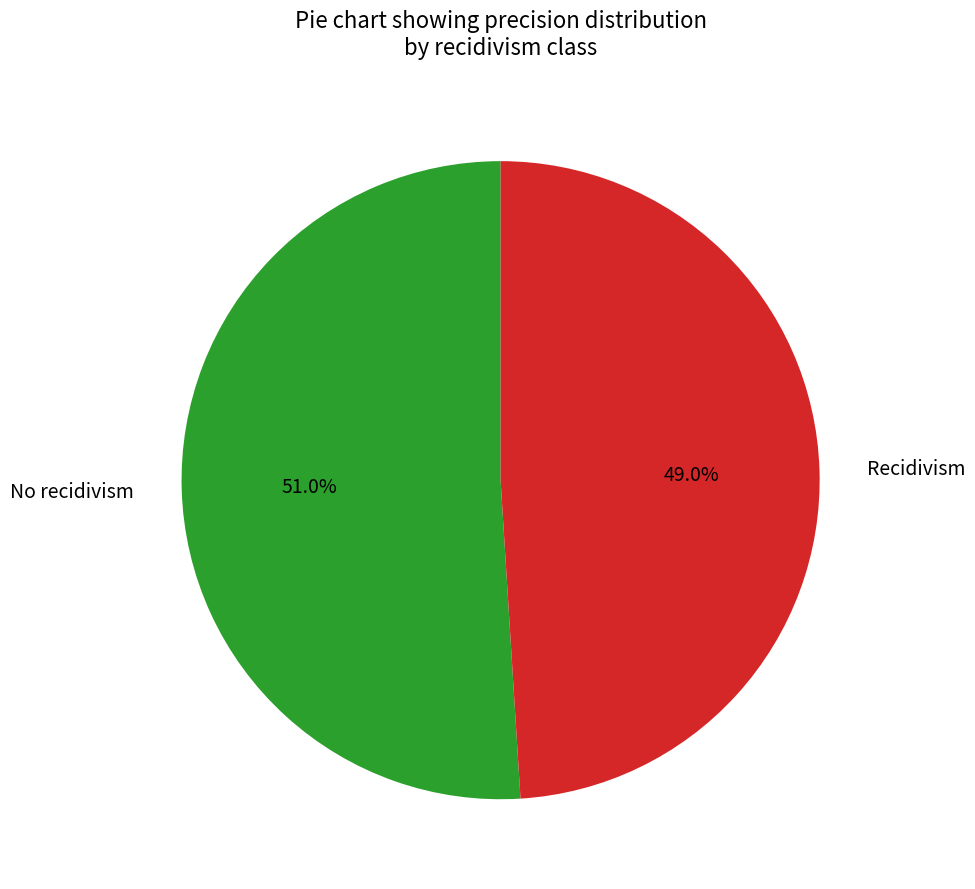

Is there any slice that represents more than half of the pie?

Yes